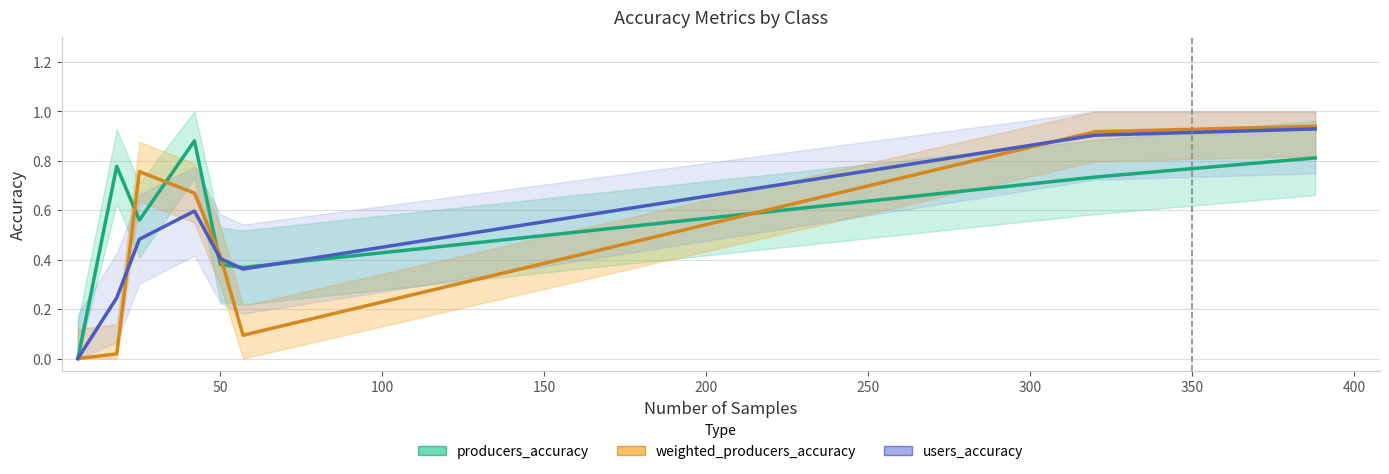

What are all the series names shown in the legend?

producers_accuracy, weighted_producers_accuracy, users_accuracy